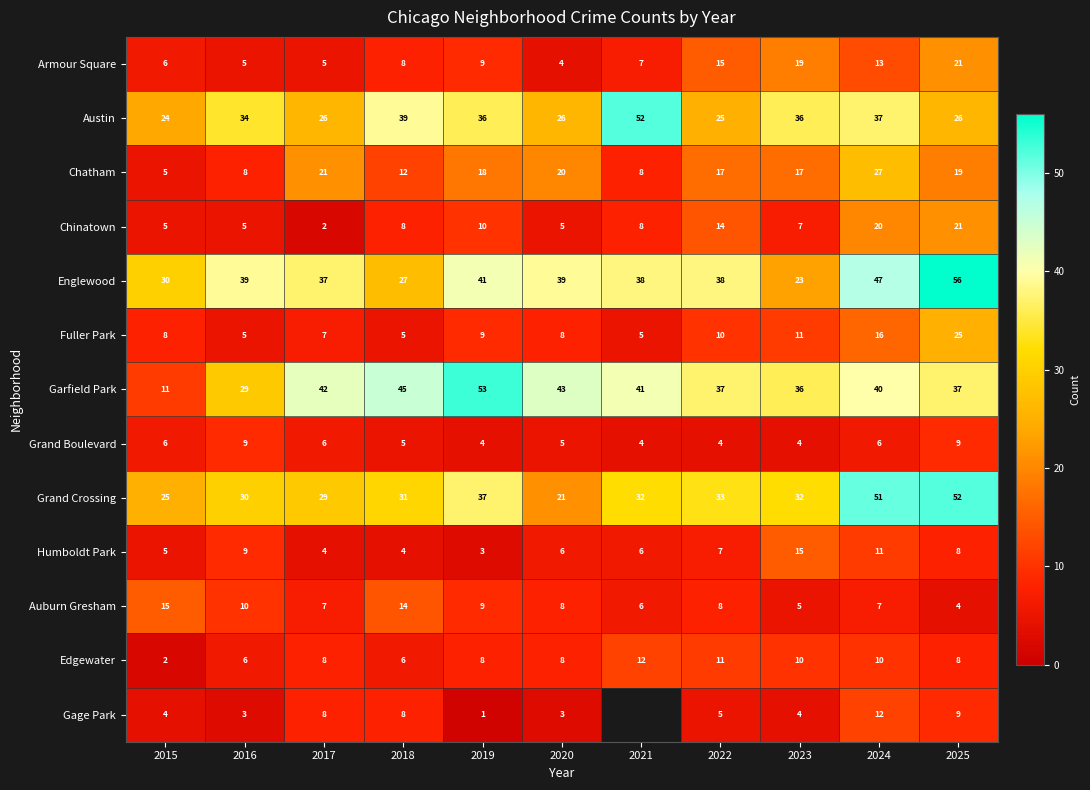

What is the average value of the Grand Boulevard series?

6